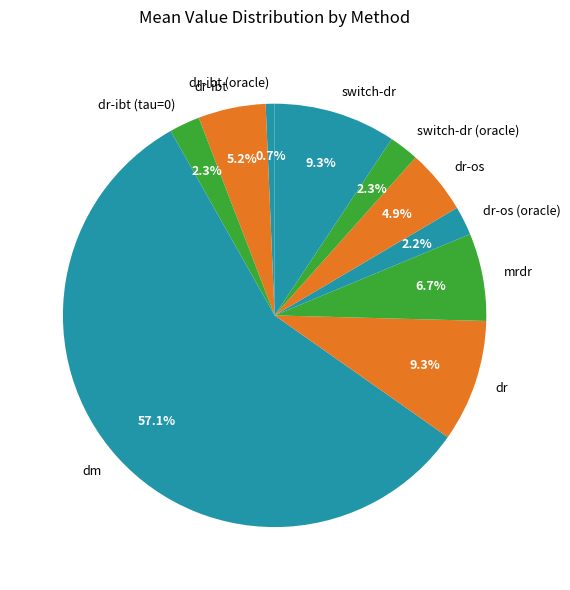

To the nearest percent, what portion does dr-os represent?

5%